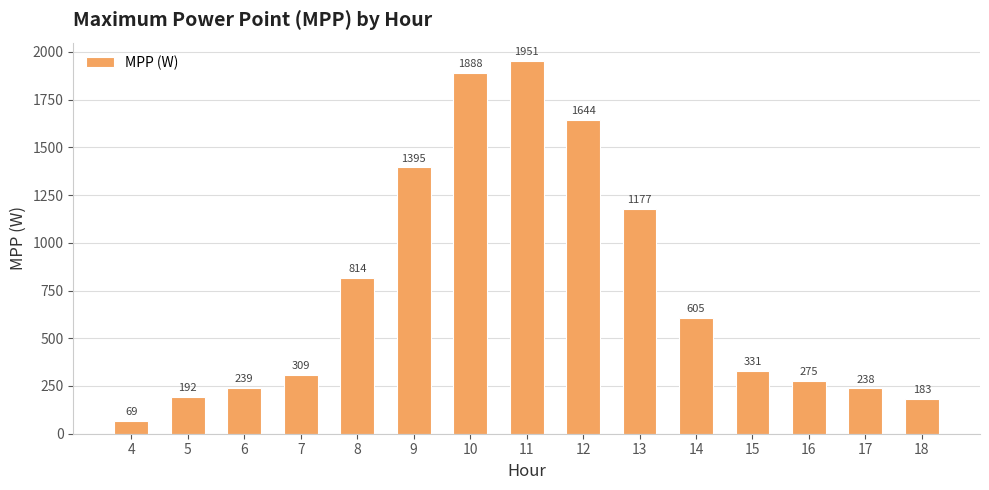

Which category has the lowest value across all series?

4